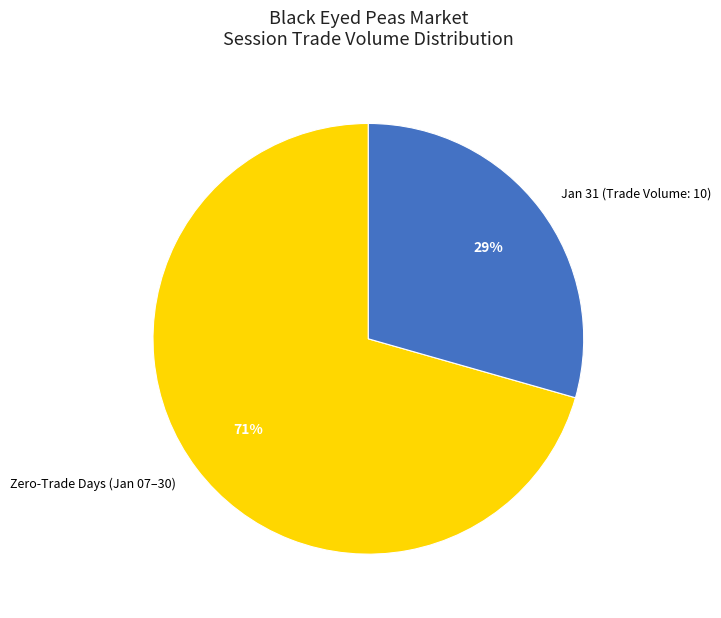

What percentage is the Jan 31 (Trade Volume: 10) slice, to the nearest percent?

29%